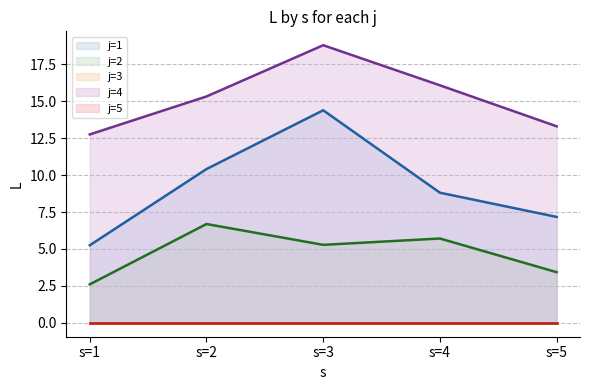

How many interior local valleys does the j=2 line series have?

1